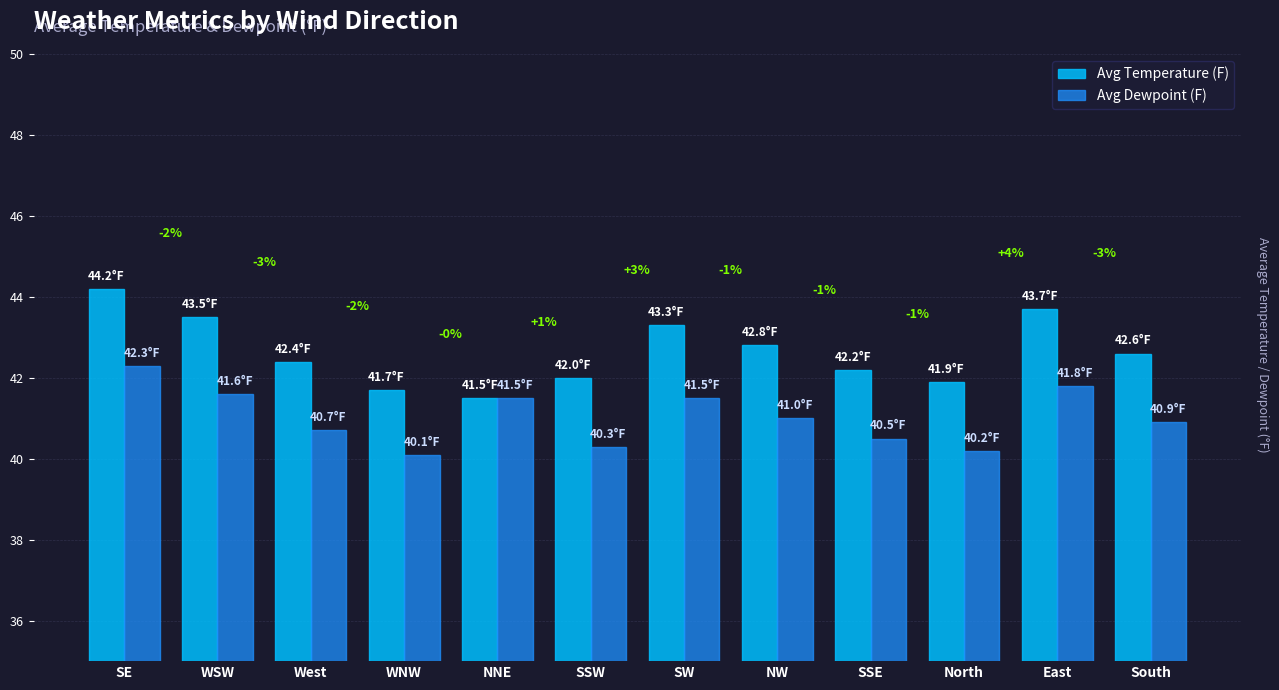

What is the value of the Avg Temperature (F) bar at the 6th from the left?

42.0